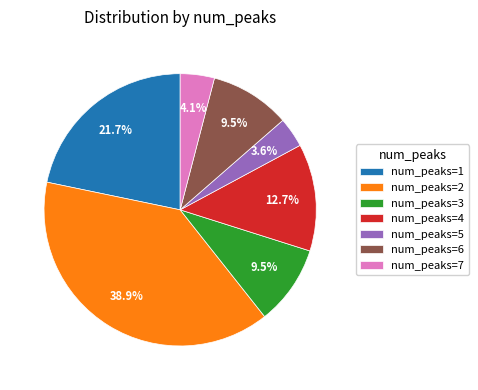

Is there a majority slice in this chart?

No